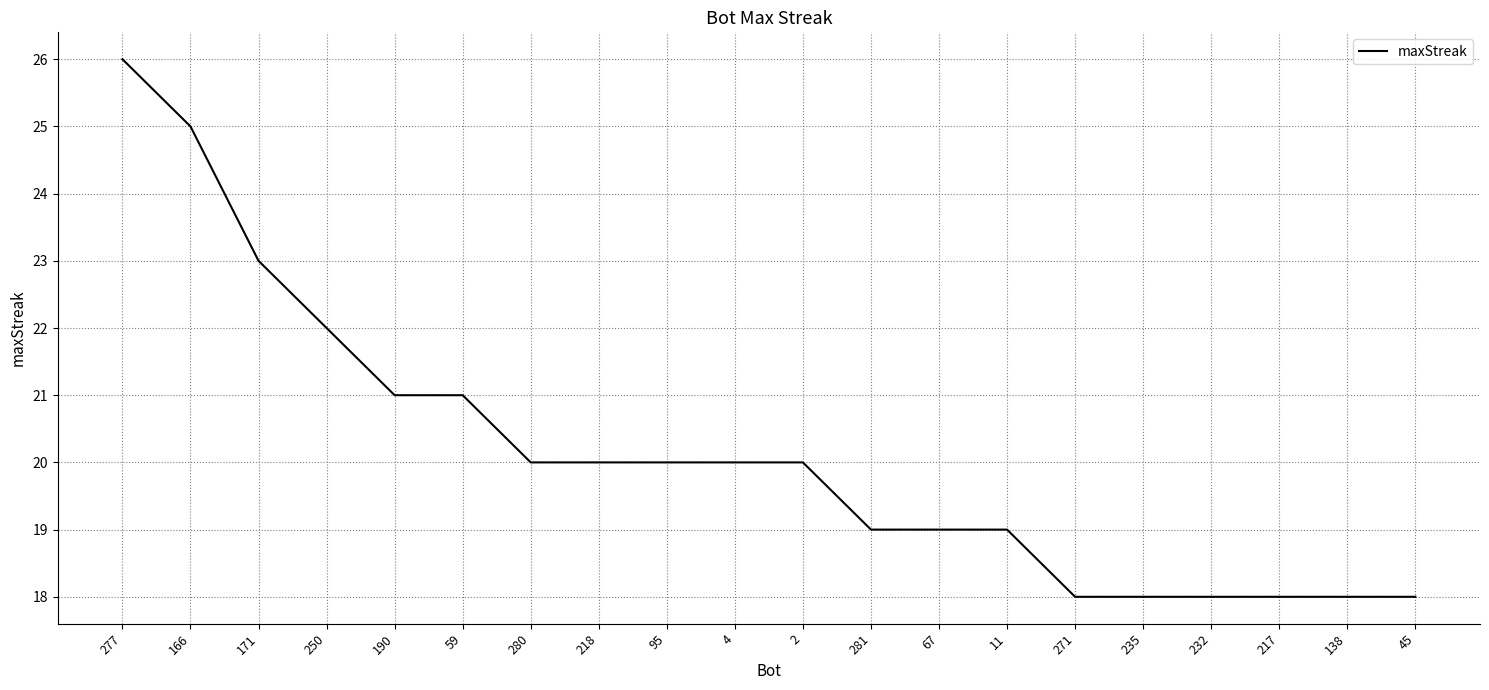

Which label corresponds to the largest value in the chart?

277